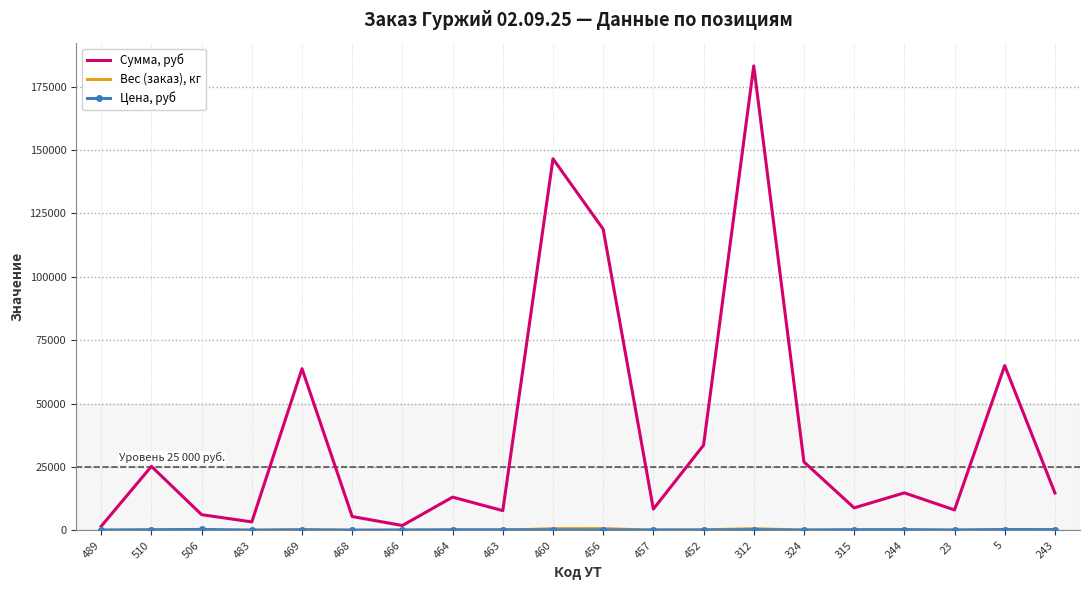

Which series has the largest total across all categories?

Сумма, руб